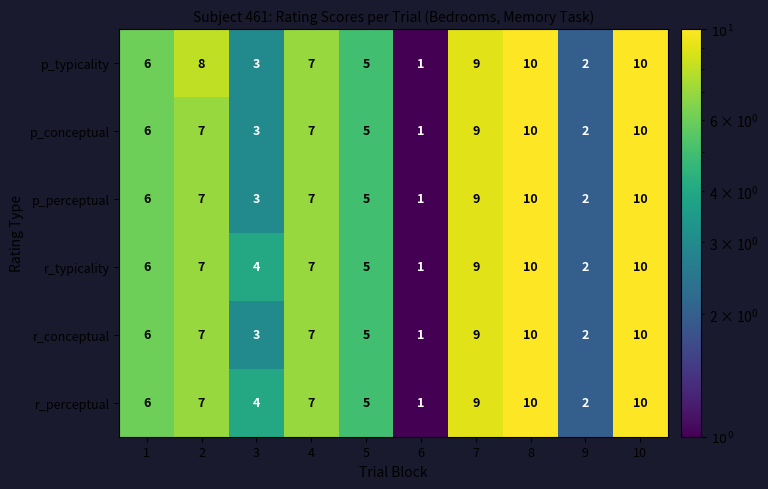

Count the number of categories in the chart.

10